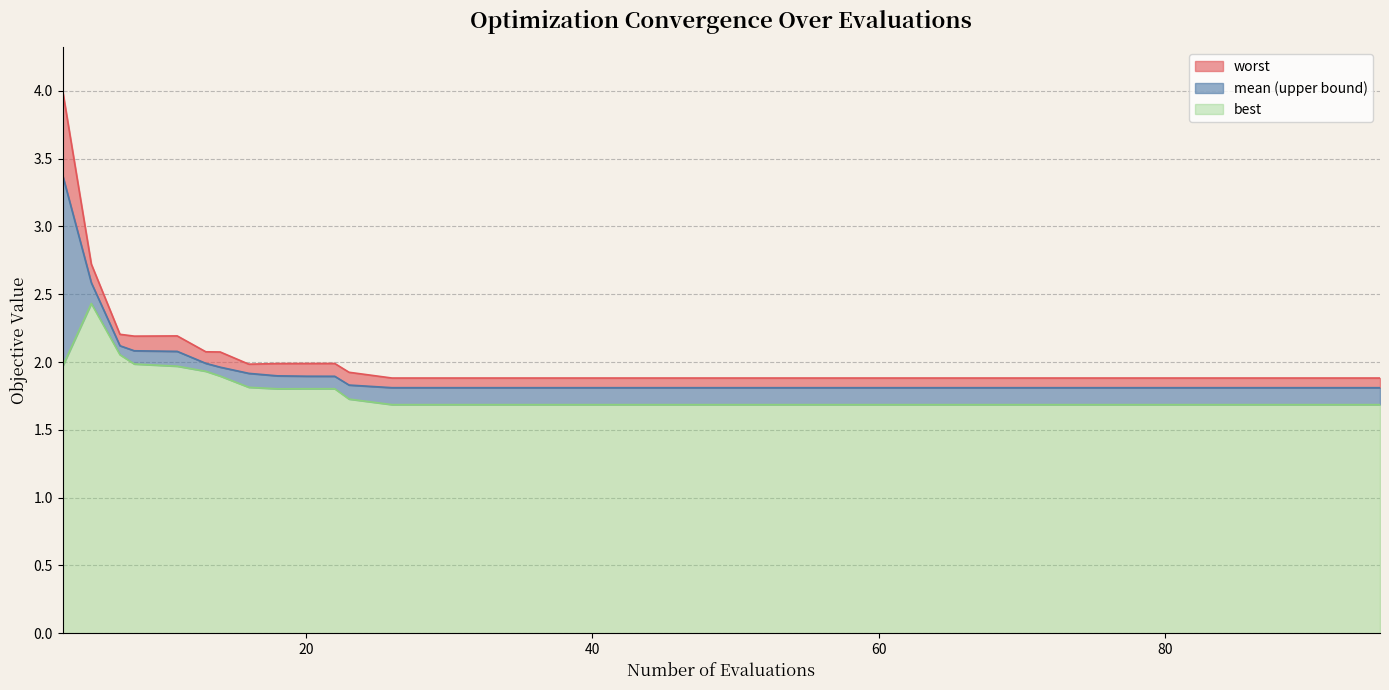

What are all the series names shown in the legend?

worst, mean (upper bound), best